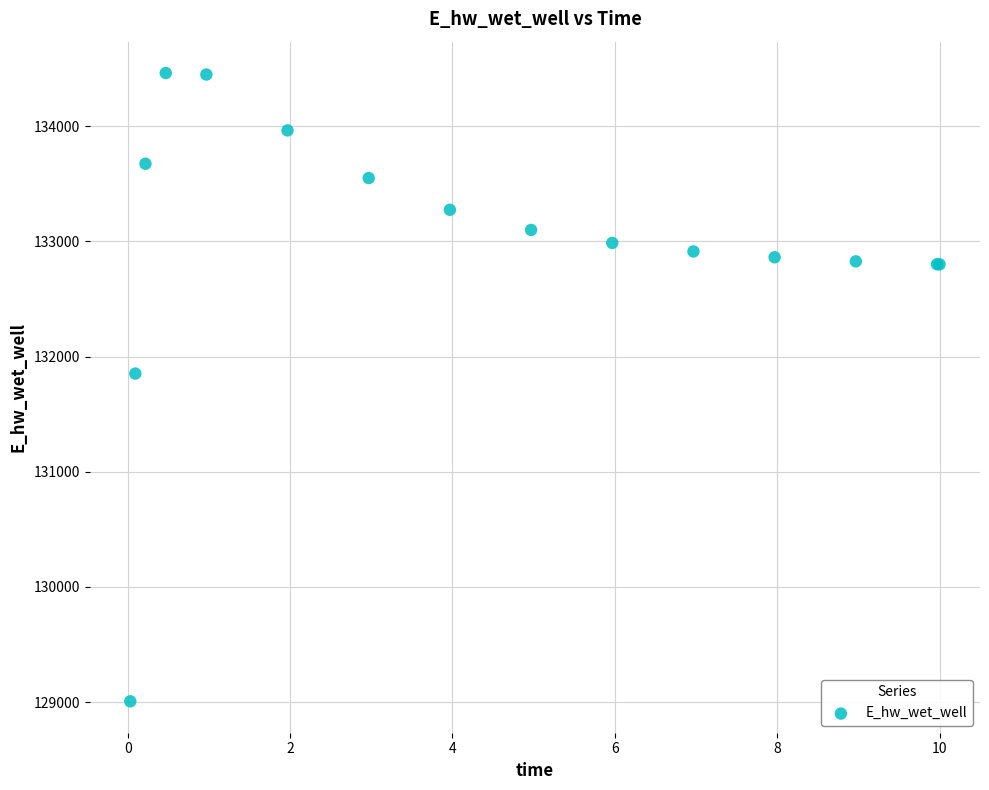

What Y value in the scatter plot is closest to 131733?

131852.1